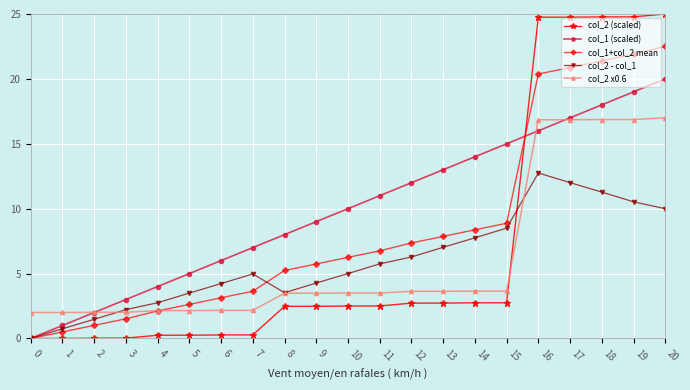

Which series has the widest spread of values?

col_2 (scaled)